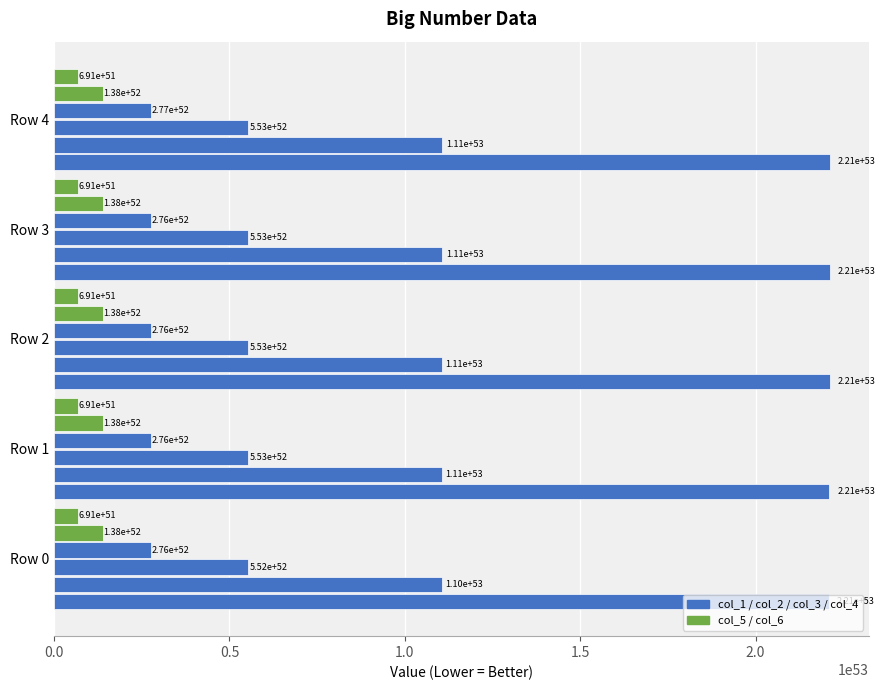

How many distinct data groups are displayed?

6